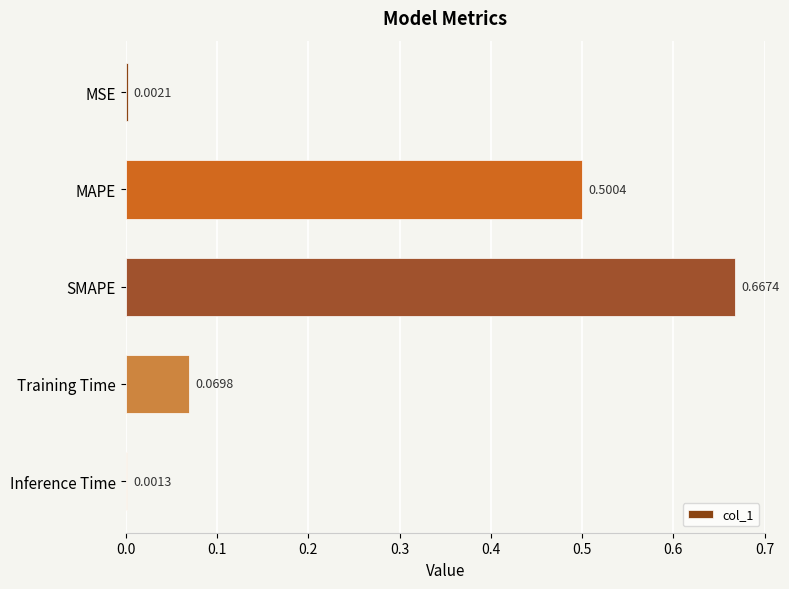

What is the sum of all values?

1.2